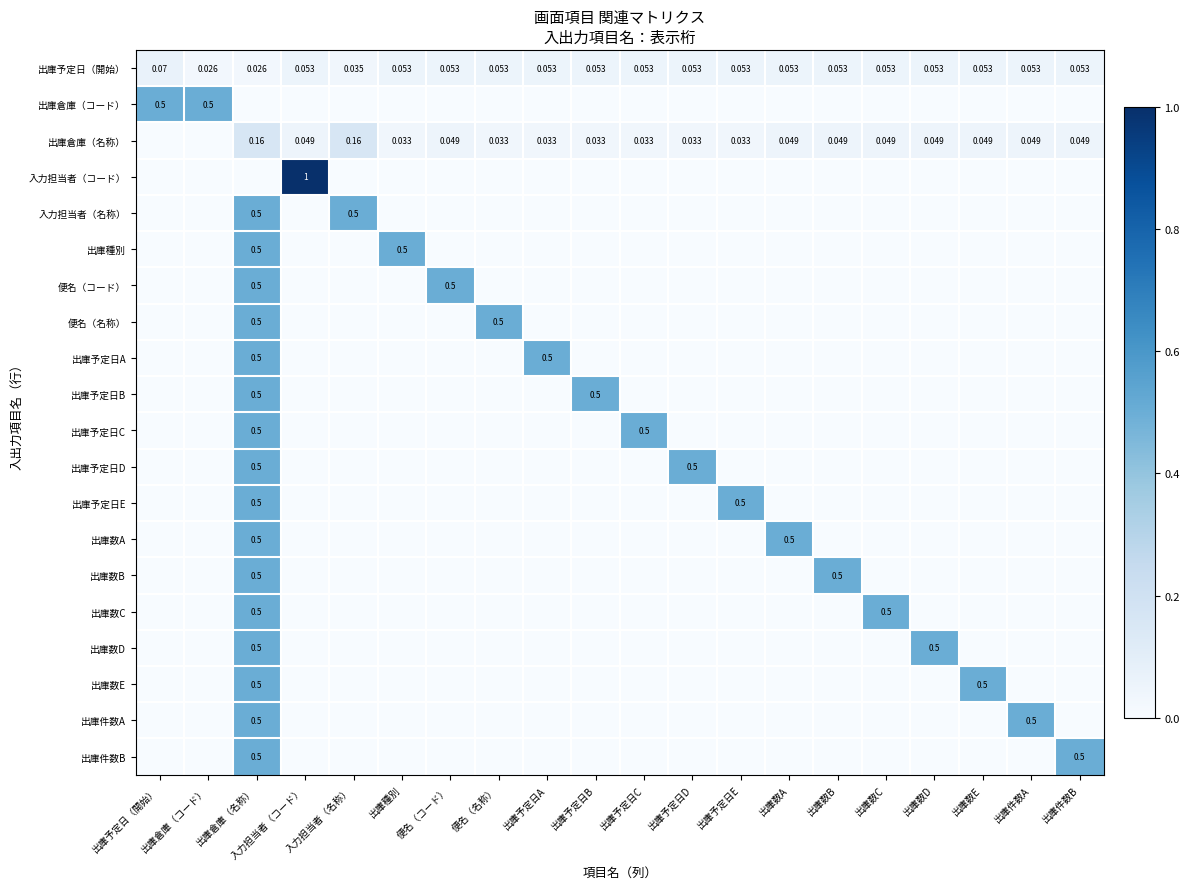

How many values in 出庫数E are above zero?

2